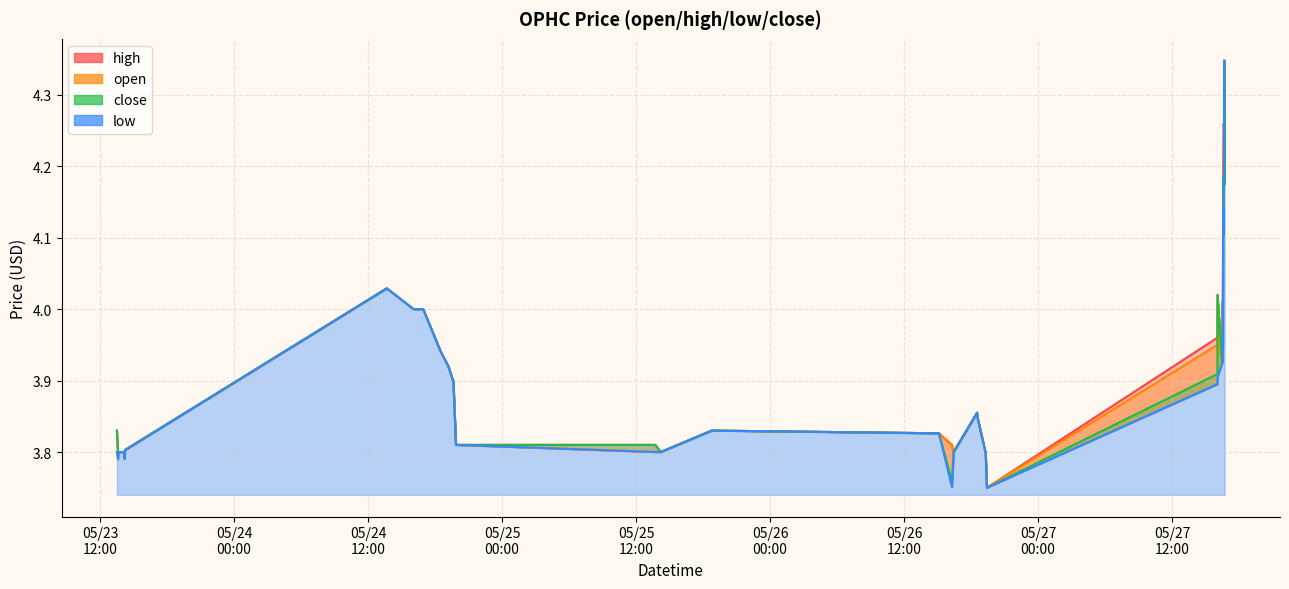

What is the label of the 33rd point from the left?

2022-05-27 16:33:00